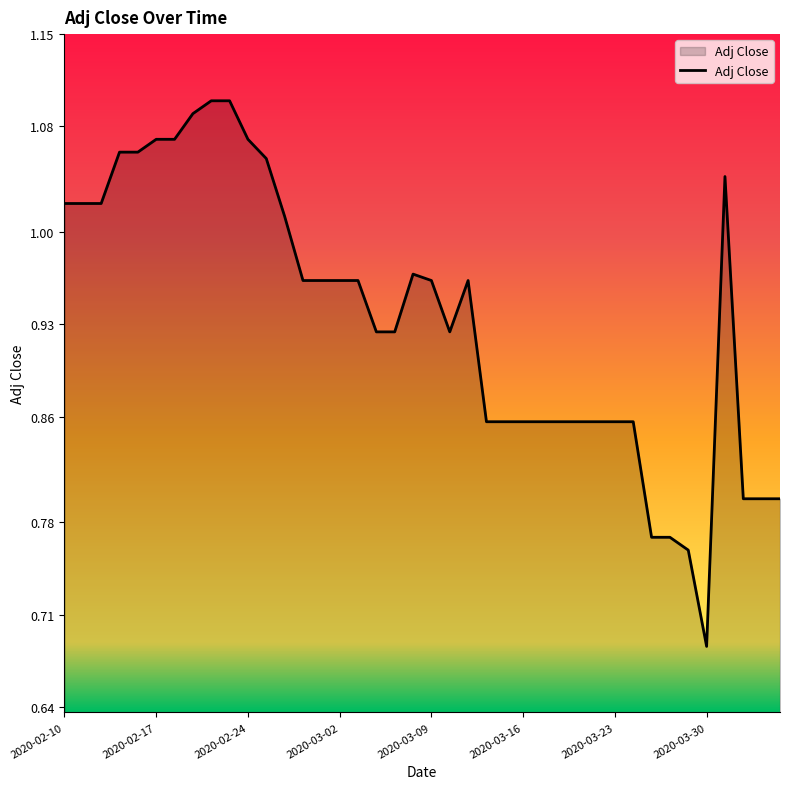

What is the difference between the maximum and minimum values?

0.4